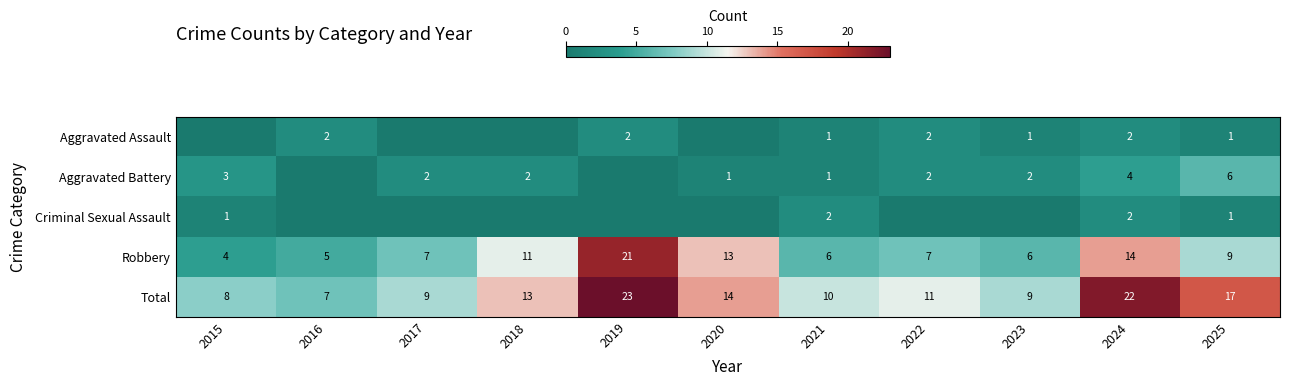

Is it true that Aggravated Battery equals 2 at 2025?

False